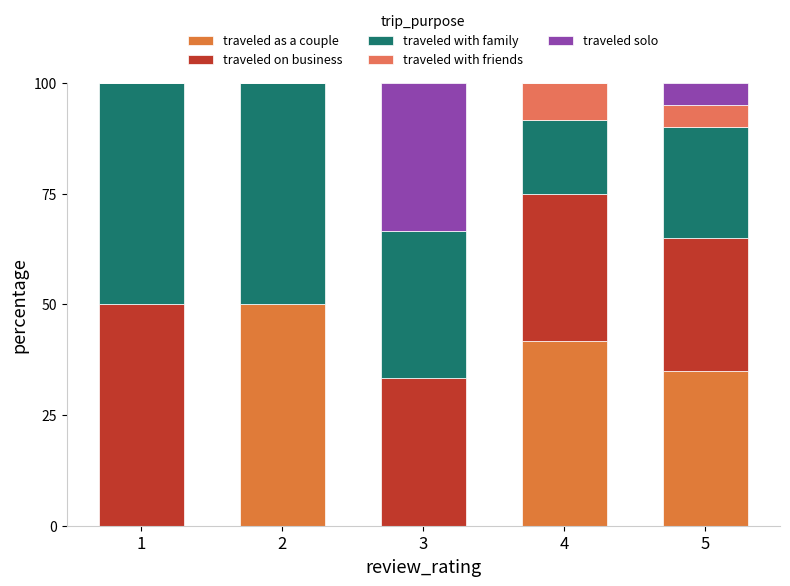

List the series in order of their peak value, highest first.

traveled as a couple, traveled on business, traveled with family, traveled solo, traveled with friends